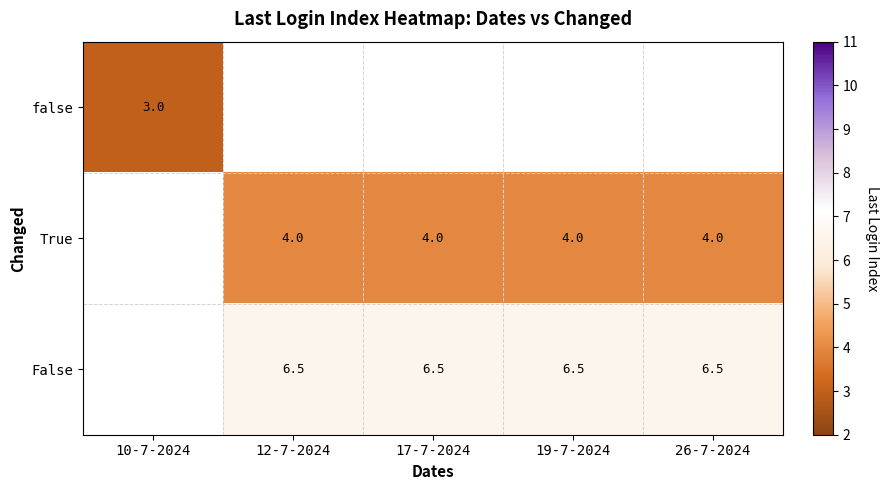

Is the value of True at 17-7-2024 greater than the value of false at 10-7-2024?

Yes